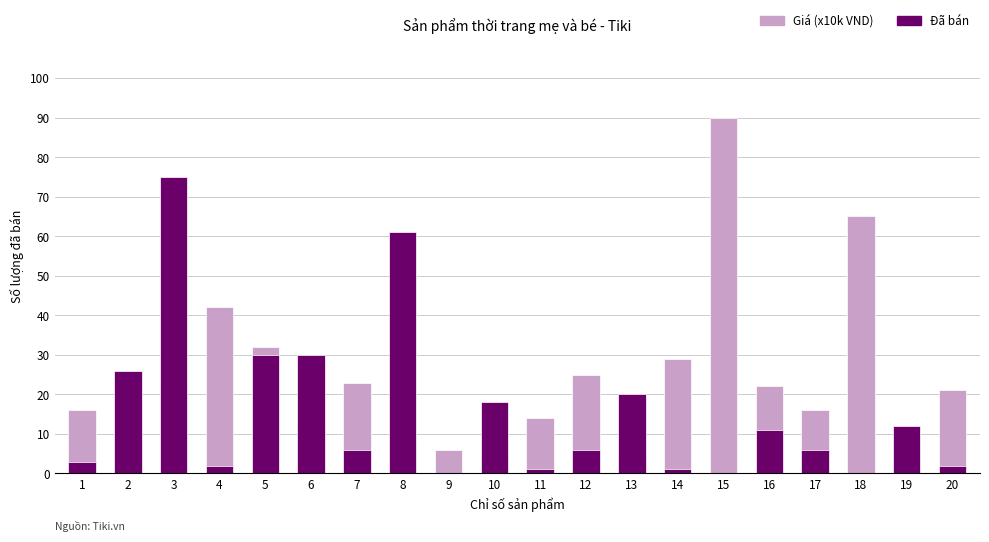

What is the average value of the Giá (x10k VND) series?

23